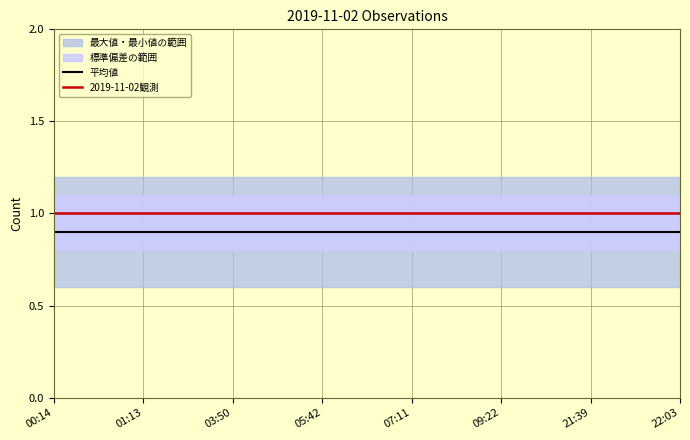

Is it true that 平均値 equals 0.2 at 05:42?

False